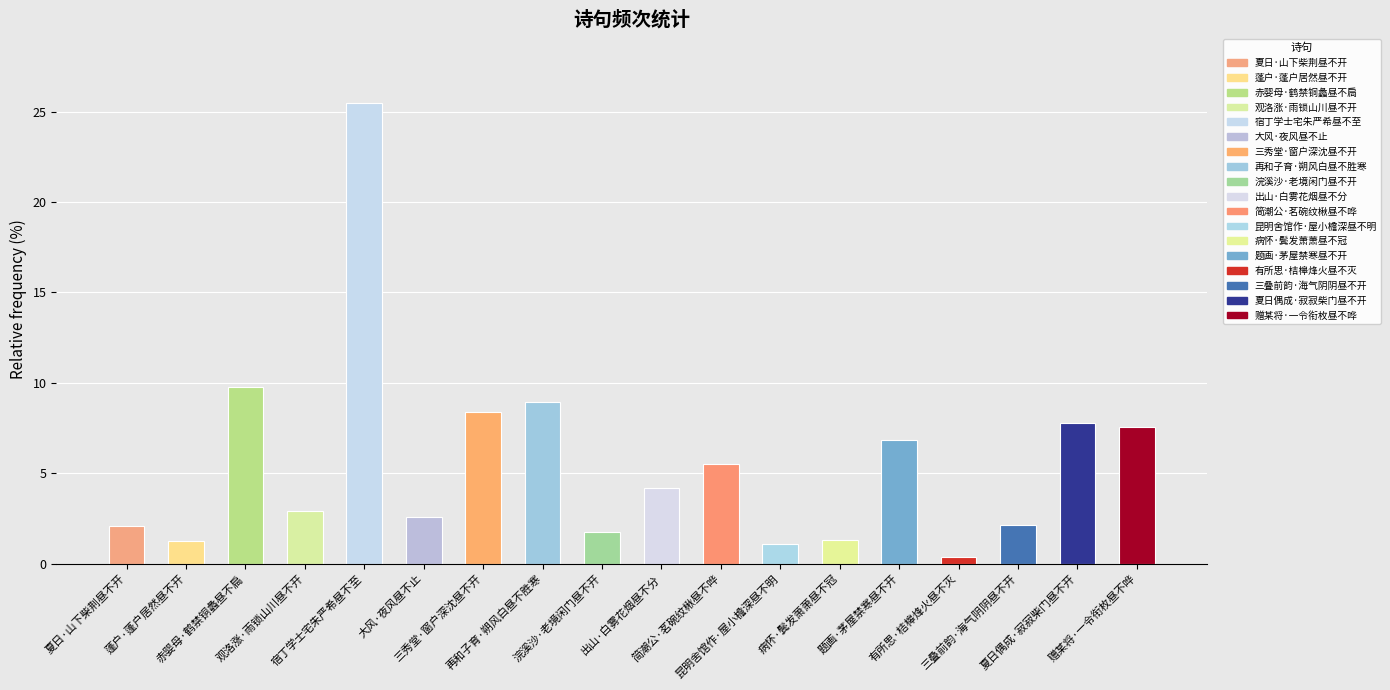

What is the difference between the second highest and second lowest values?

8.7